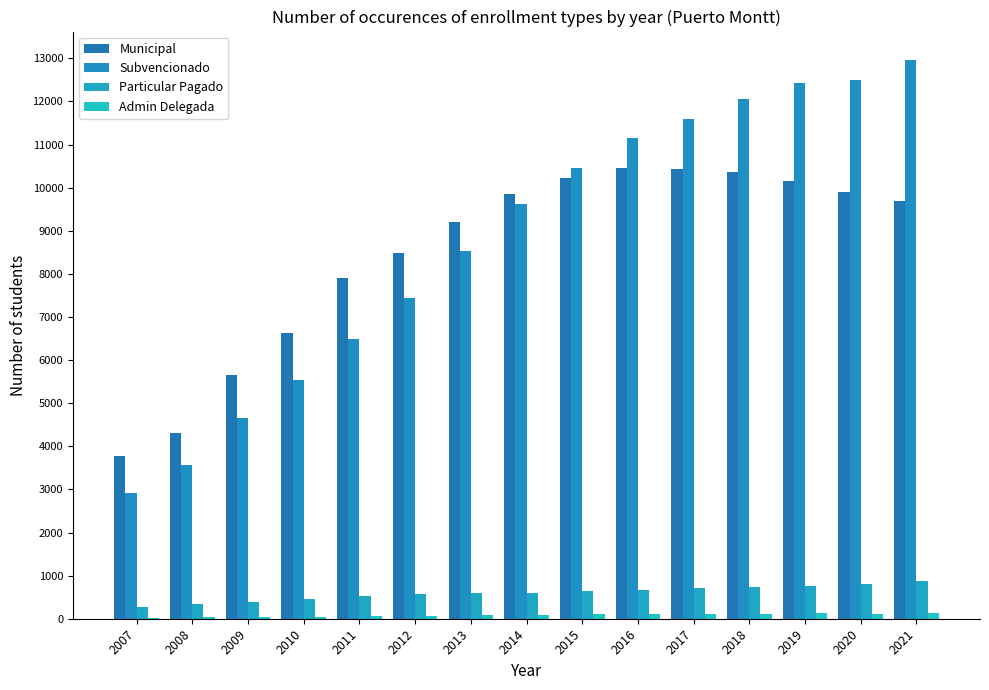

Read the Municipal value at 2008, to the nearest 50.

4300